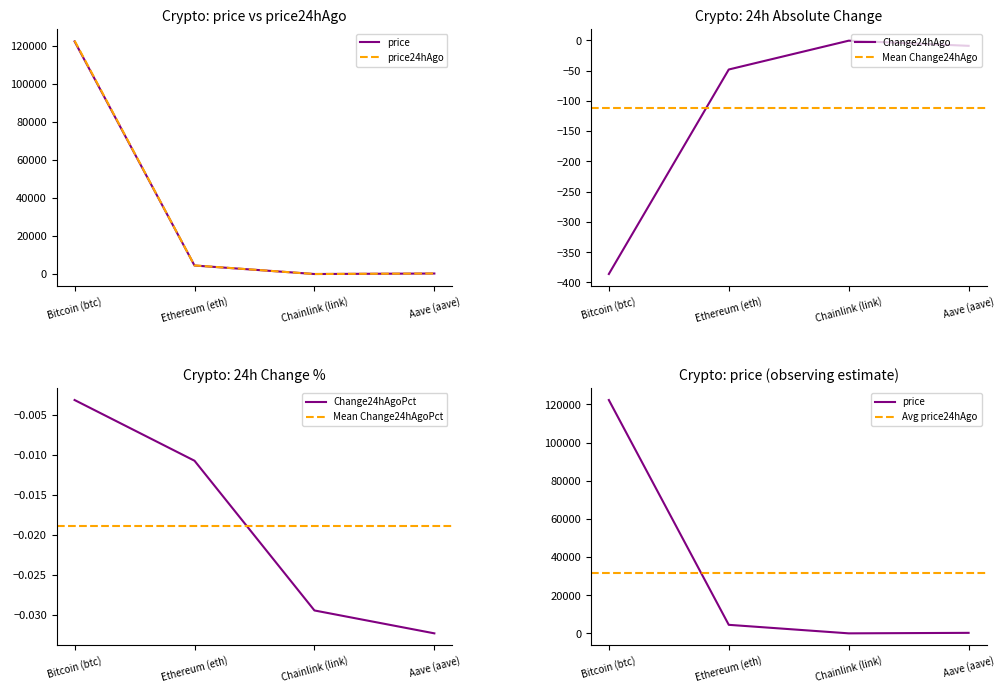

Reading left to right, transcribe all the data shown in this chart.

price: Bitcoin (btc)=122273.0	Ethereum (eth)=4487.9	Chainlink (link)=22.1	Aave (aave)=283.4
price24hAgo: Bitcoin (btc)=122659.0	Ethereum (eth)=4536.2	Chainlink (link)=22.7	Aave (aave)=292.5
Change24hAgo: Bitcoin (btc)=-386.0	Ethereum (eth)=-48.2	Chainlink (link)=-0.7	Aave (aave)=-9.2
Change24hAgoPct: Bitcoin (btc)=-0.0	Ethereum (eth)=-0.0	Chainlink (link)=-0.0	Aave (aave)=-0.0